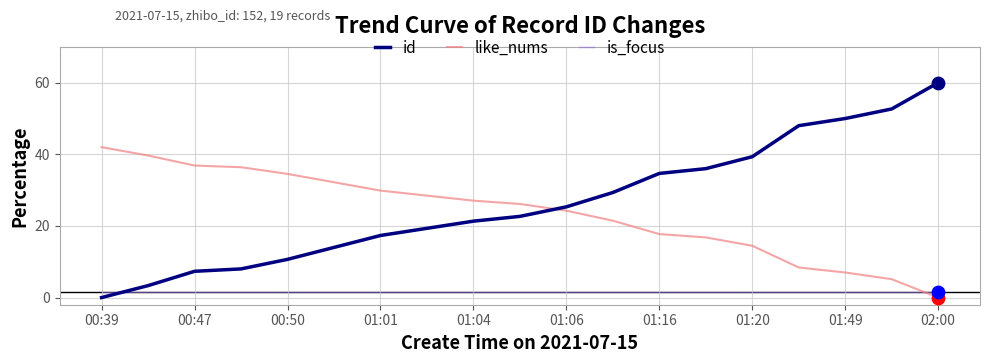

Which series has the largest total across all categories?

id